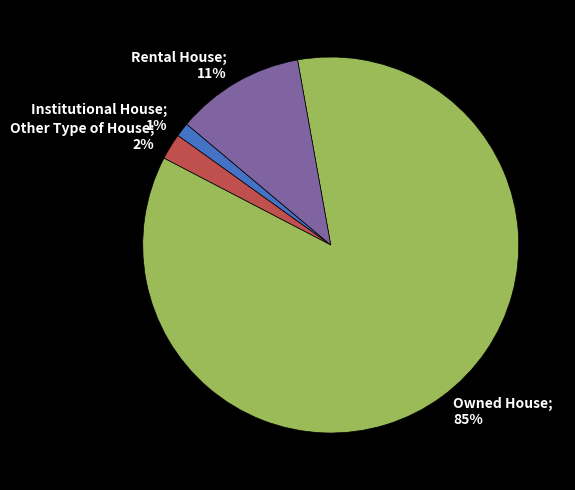

Rank the categories by value from lowest to highest.

Institutional House, Other Type of House, Rental House, Owned House